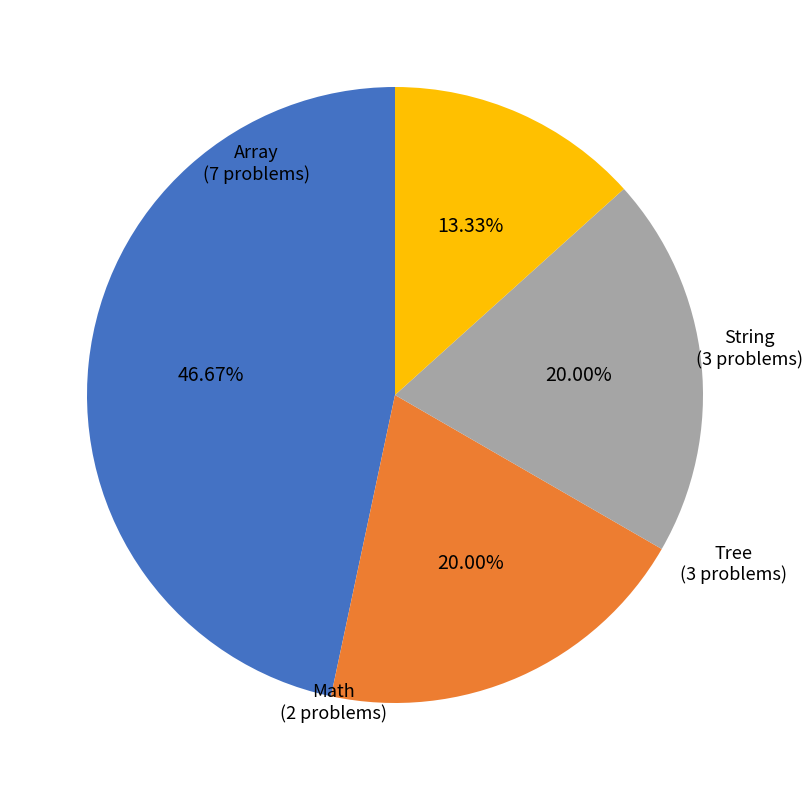

To the nearest percent, what is the difference between the largest and smallest slice percentages?

33%